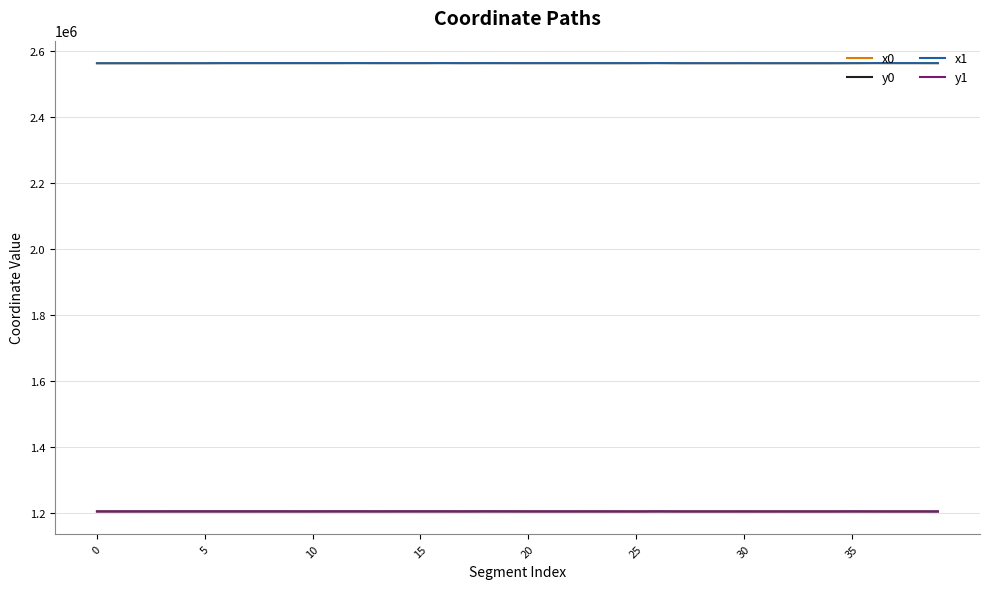

True or false: x0 and y0 cross at least once.

False